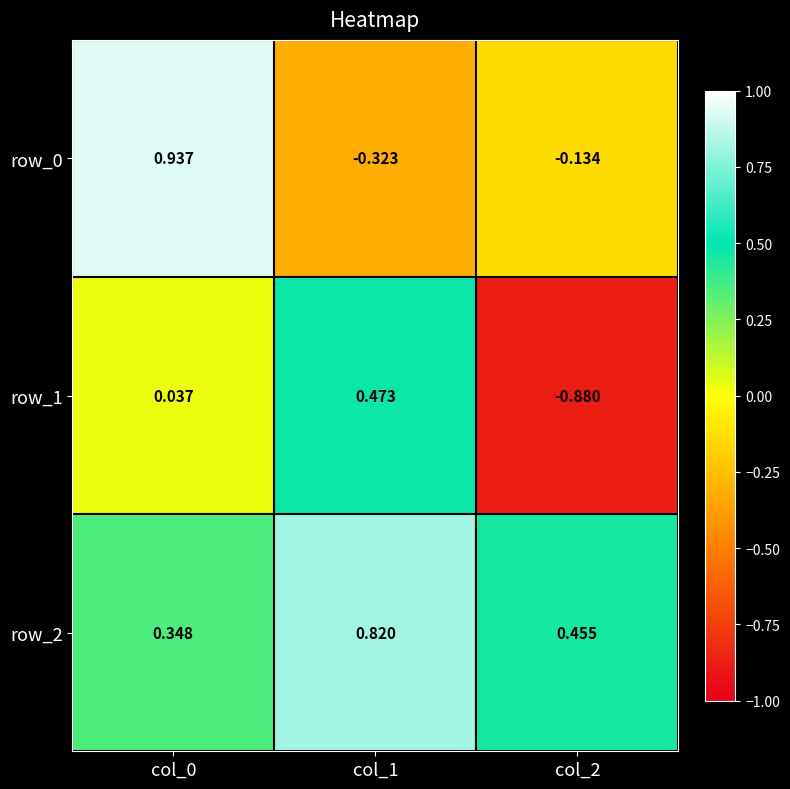

At which label is row_1 closest to 0?

col_0